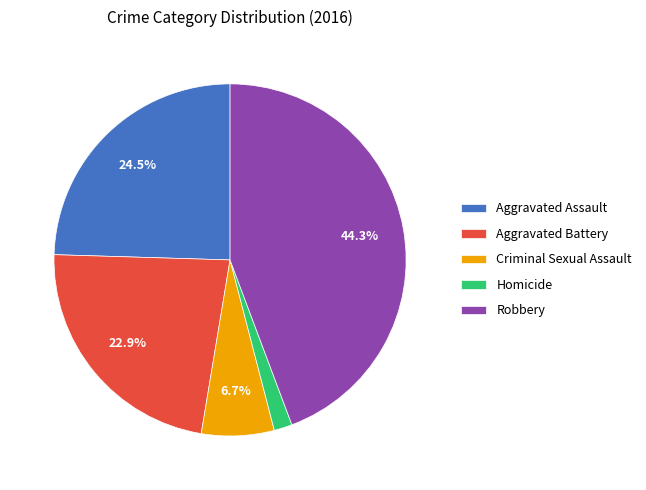

How much of the chart is everything except Aggravated Assault?

75.5%